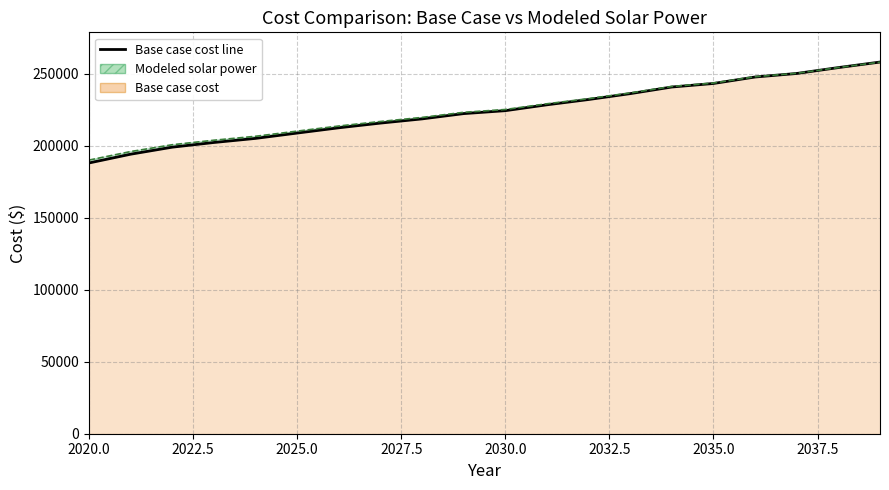

At 2027.5, list the series in order from largest to smallest.

Modeled solar power line, Base case cost line